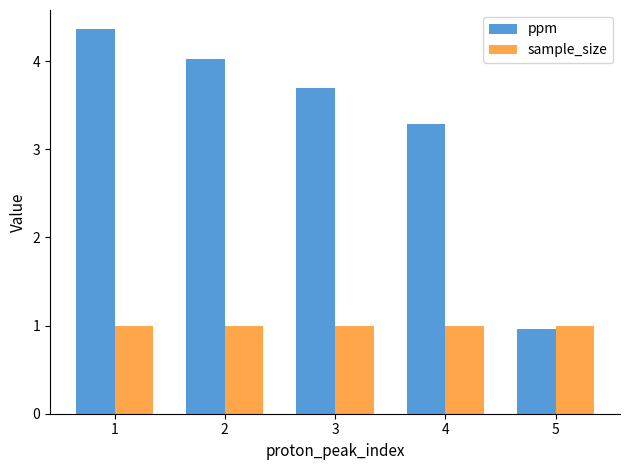

What is the difference between the highest and lowest values at 4?

2.3